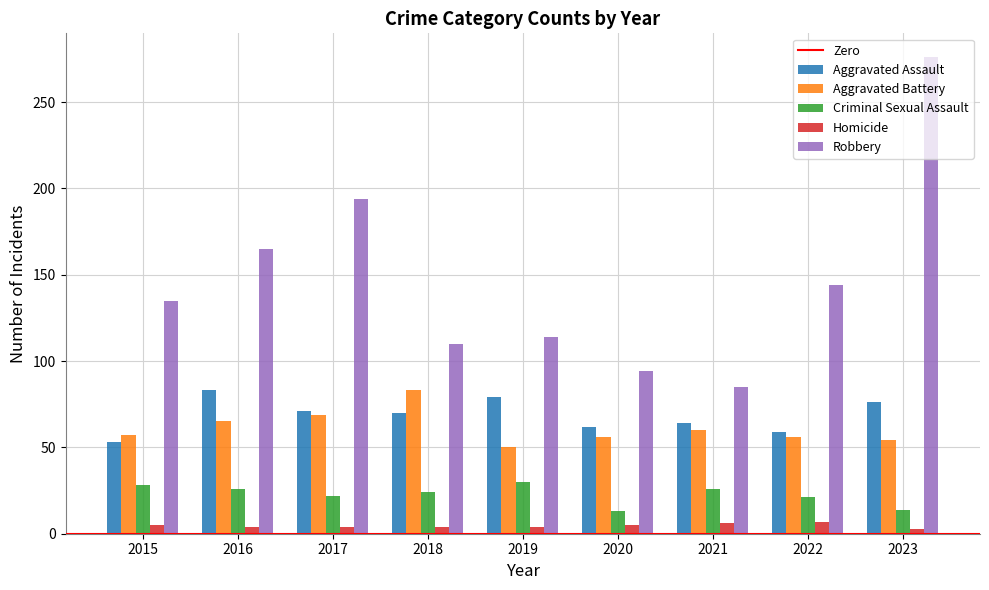

Which series has the widest spread of values?

Robbery